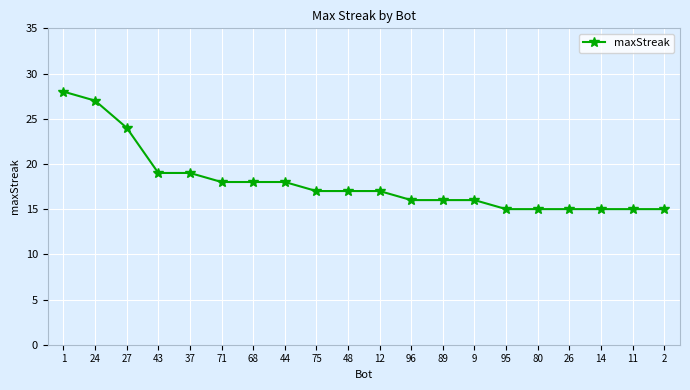

The value at 75 is 26. True or false?

False